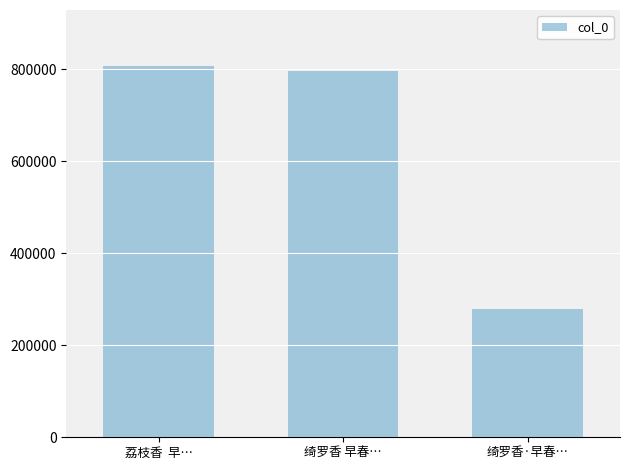

At which label is the value closest to 542759?

绮罗香 早春…